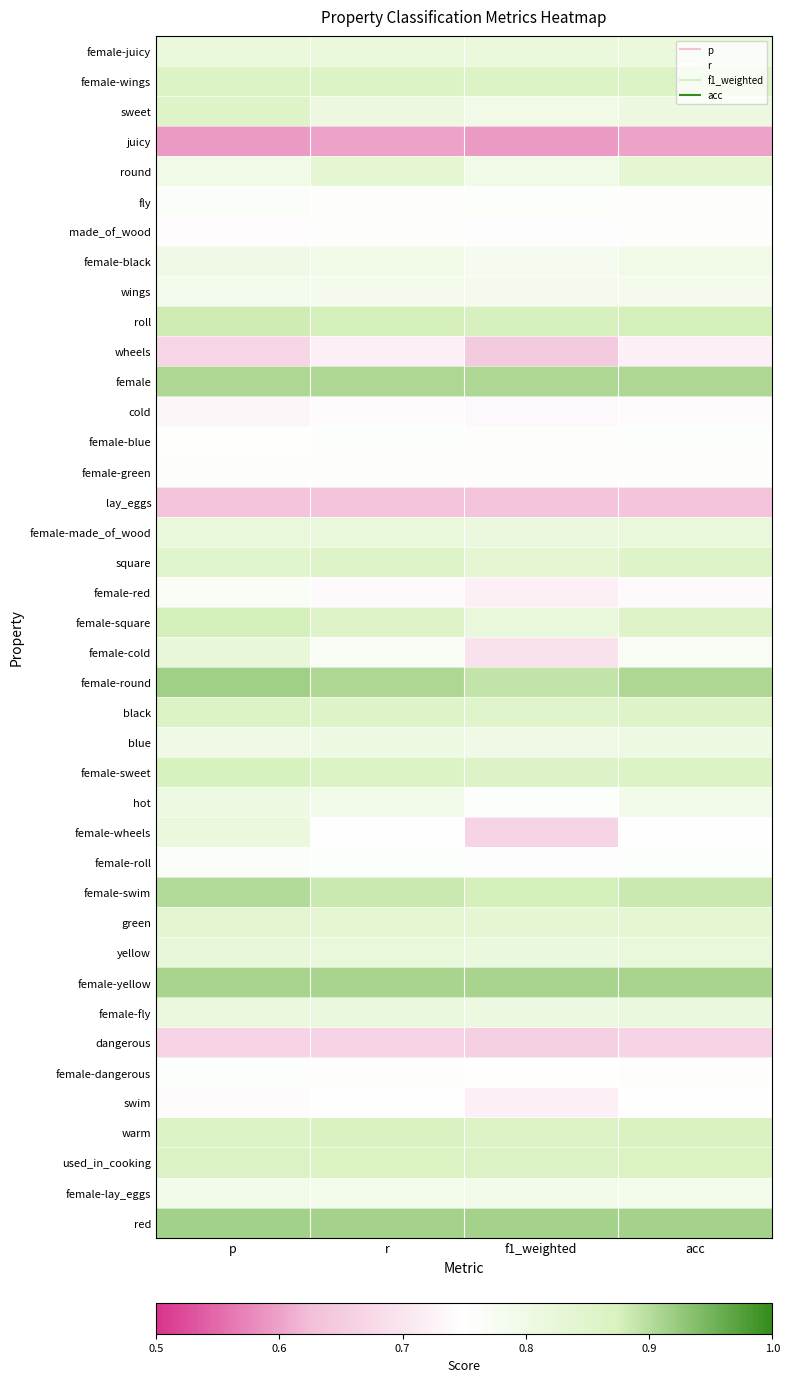

Reading left to right, transcribe all the data shown in this chart.

female-juicy: p=0.8	r=0.8	f1_weighted=0.8	acc=0.8
female-wings: p=0.9	r=0.9	f1_weighted=0.9	acc=0.9
sweet: p=0.9	r=0.8	f1_weighted=0.8	acc=0.8
juicy: p=0.6	r=0.6	f1_weighted=0.6	acc=0.6
round: p=0.8	r=0.8	f1_weighted=0.8	acc=0.8
fly: p=0.8	r=0.8	f1_weighted=0.8	acc=0.8
made_of_wood: p=0.7	r=0.8	f1_weighted=0.7	acc=0.8
female-black: p=0.8	r=0.8	f1_weighted=0.8	acc=0.8
wings: p=0.8	r=0.8	f1_weighted=0.8	acc=0.8
roll: p=0.9	r=0.9	f1_weighted=0.9	acc=0.9
wheels: p=0.7	r=0.7	f1_weighted=0.6	acc=0.7
female: p=0.9	r=0.9	f1_weighted=0.9	acc=0.9
cold: p=0.7	r=0.7	f1_weighted=0.7	acc=0.7
female-blue: p=0.8	r=0.8	f1_weighted=0.8	acc=0.8
female-green: p=0.8	r=0.8	f1_weighted=0.8	acc=0.8
lay_eggs: p=0.6	r=0.6	f1_weighted=0.6	acc=0.6
female-made_of_wood: p=0.8	r=0.8	f1_weighted=0.8	acc=0.8
square: p=0.8	r=0.9	f1_weighted=0.8	acc=0.9
female-red: p=0.8	r=0.7	f1_weighted=0.7	acc=0.7
female-square: p=0.9	r=0.9	f1_weighted=0.8	acc=0.9
female-cold: p=0.8	r=0.8	f1_weighted=0.7	acc=0.8
female-round: p=0.9	r=0.9	f1_weighted=0.9	acc=0.9
black: p=0.9	r=0.9	f1_weighted=0.9	acc=0.9
blue: p=0.8	r=0.8	f1_weighted=0.8	acc=0.8
female-sweet: p=0.9	r=0.9	f1_weighted=0.9	acc=0.9
hot: p=0.8	r=0.8	f1_weighted=0.8	acc=0.8
female-wheels: p=0.8	r=0.8	f1_weighted=0.7	acc=0.8
female-roll: p=0.8	r=0.8	f1_weighted=0.7	acc=0.8
female-swim: p=0.9	r=0.9	f1_weighted=0.9	acc=0.9
green: p=0.8	r=0.8	f1_weighted=0.8	acc=0.8
yellow: p=0.8	r=0.8	f1_weighted=0.8	acc=0.8
female-yellow: p=0.9	r=0.9	f1_weighted=0.9	acc=0.9
female-fly: p=0.8	r=0.8	f1_weighted=0.8	acc=0.8
dangerous: p=0.7	r=0.7	f1_weighted=0.7	acc=0.7
female-dangerous: p=0.8	r=0.8	f1_weighted=0.8	acc=0.8
swim: p=0.7	r=0.8	f1_weighted=0.7	acc=0.8
warm: p=0.9	r=0.9	f1_weighted=0.9	acc=0.9
used_in_cooking: p=0.9	r=0.9	f1_weighted=0.9	acc=0.9
female-lay_eggs: p=0.8	r=0.8	f1_weighted=0.8	acc=0.8
red: p=0.9	r=0.9	f1_weighted=0.9	acc=0.9